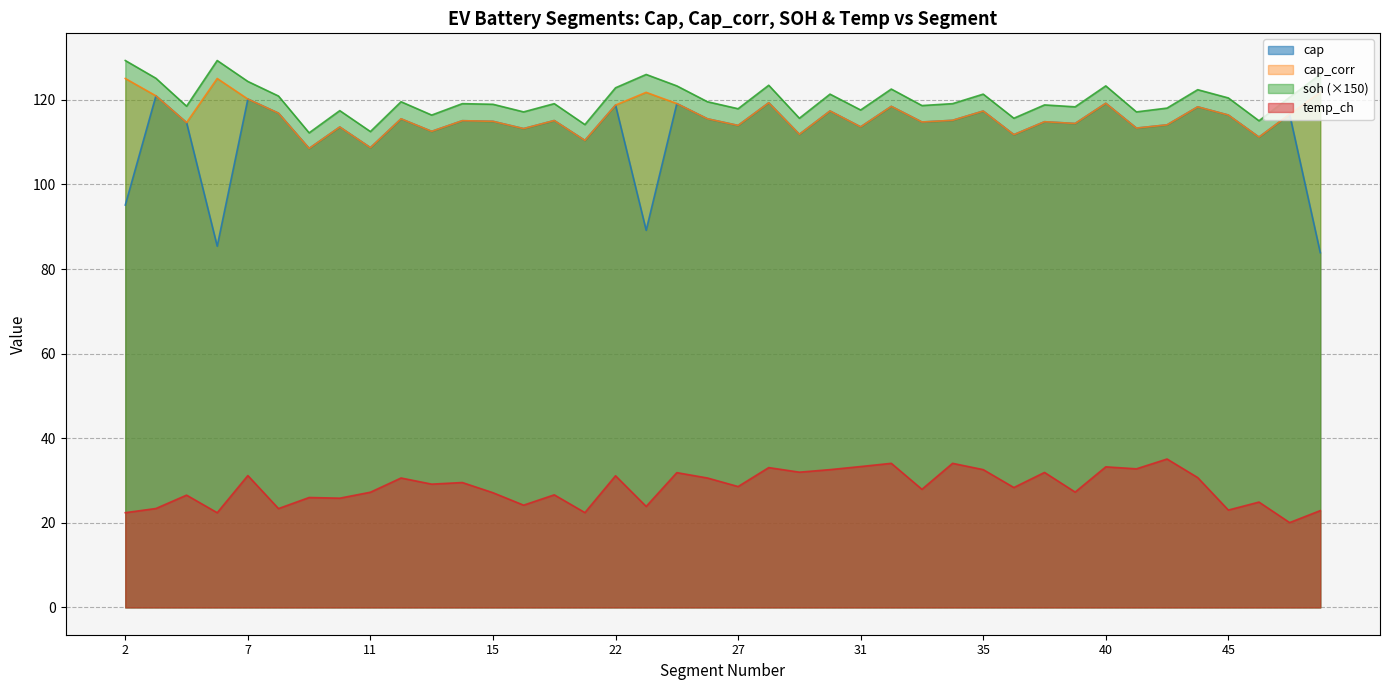

How many series are shown in this chart?

4